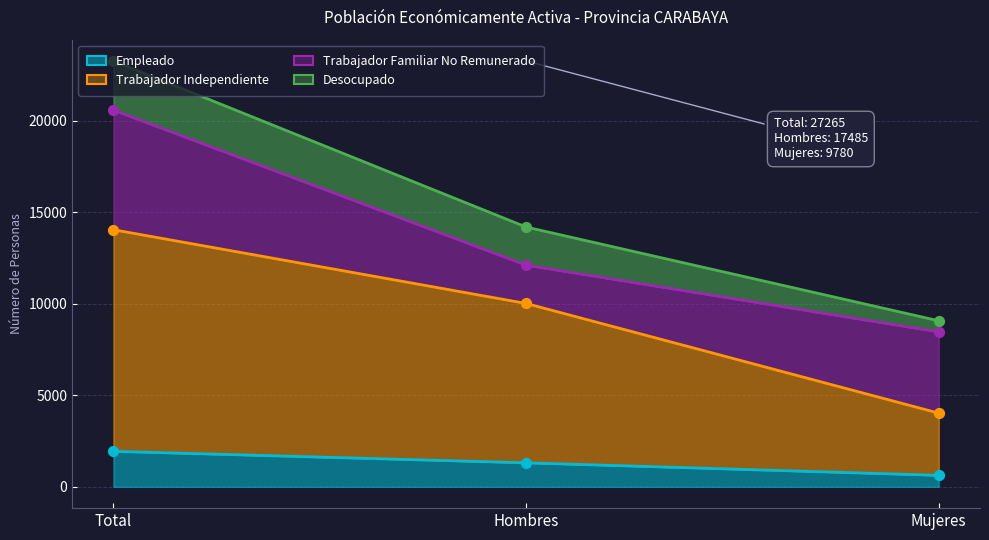

What is the total value across all series at Hombres?

21359